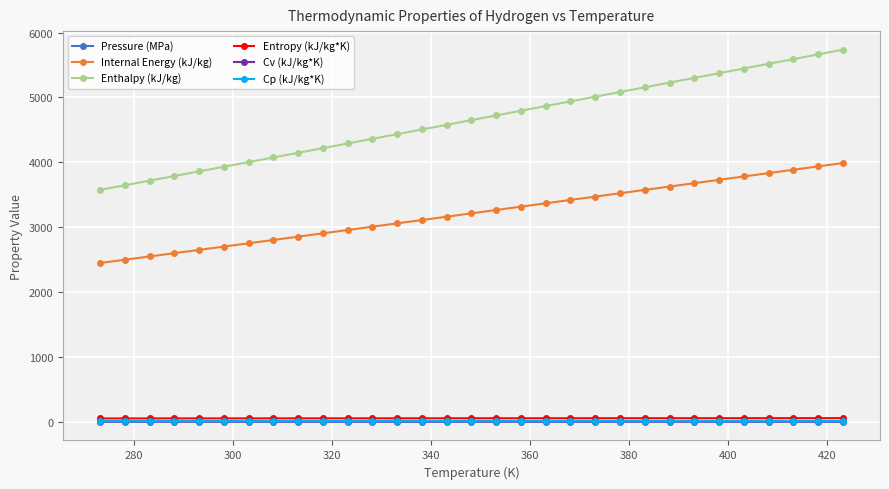

True or false: Enthalpy (kJ/kg) and Pressure (MPa) intersect in this chart.

False